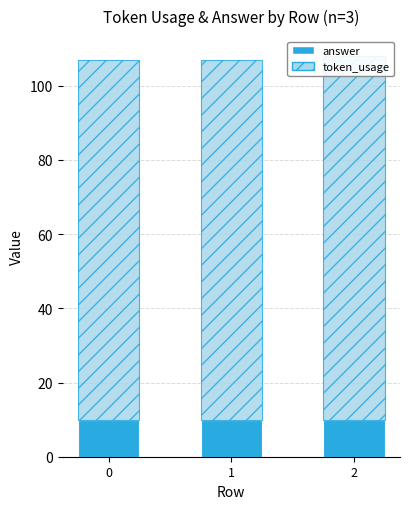

What is the value of the answer bar at the 1st from the left?

10